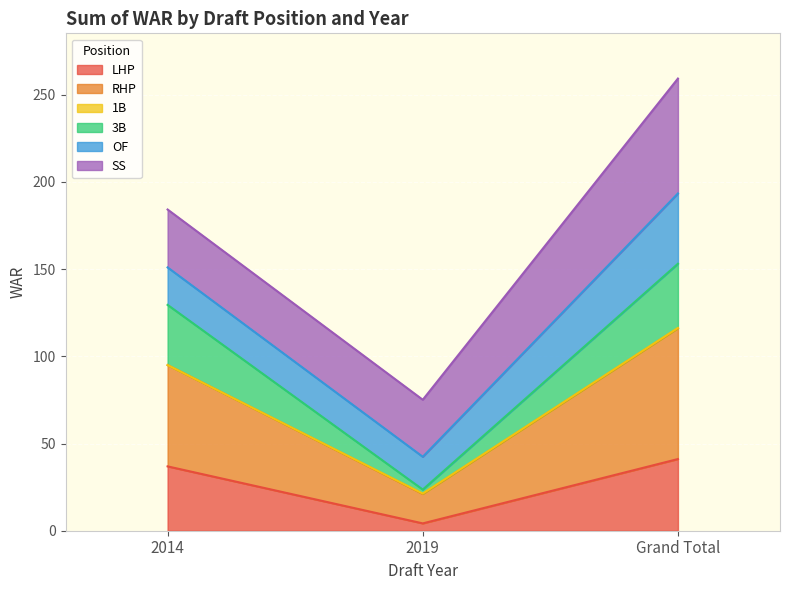

At which label does 3B first exceed 36?

2014